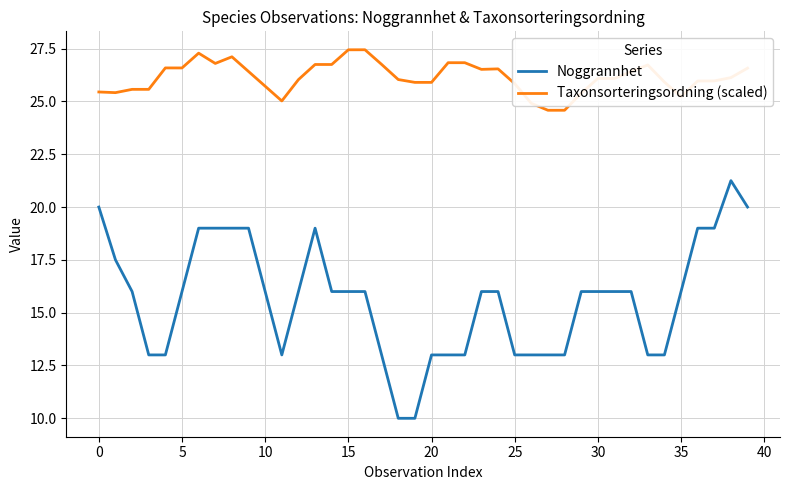

What is the average value of the Noggrannhet series?

15.6